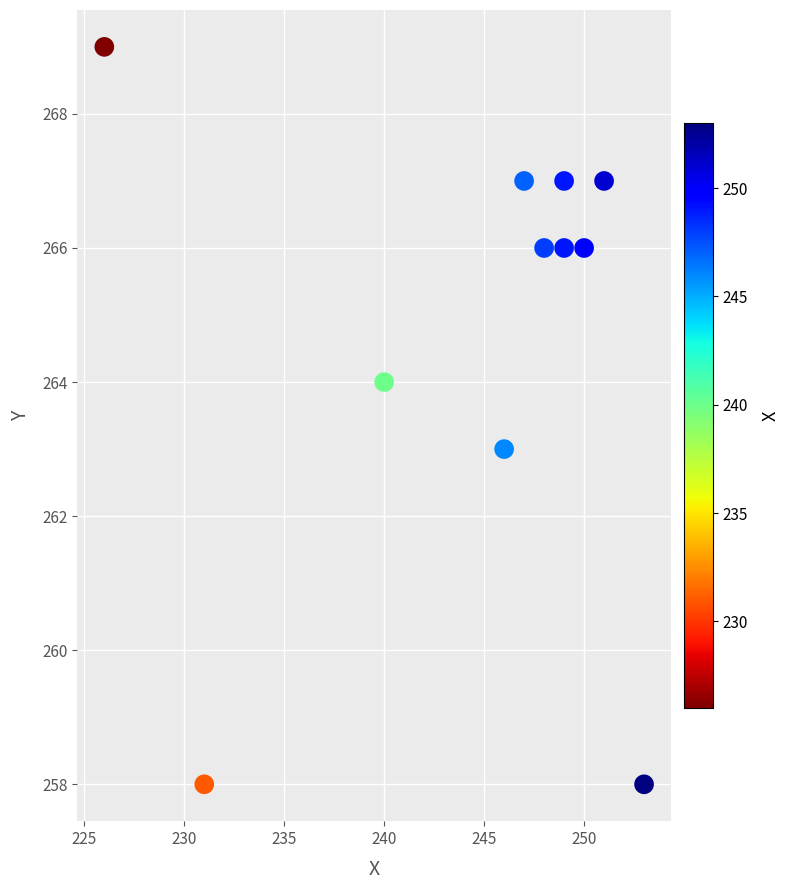

What is the average X value?

245